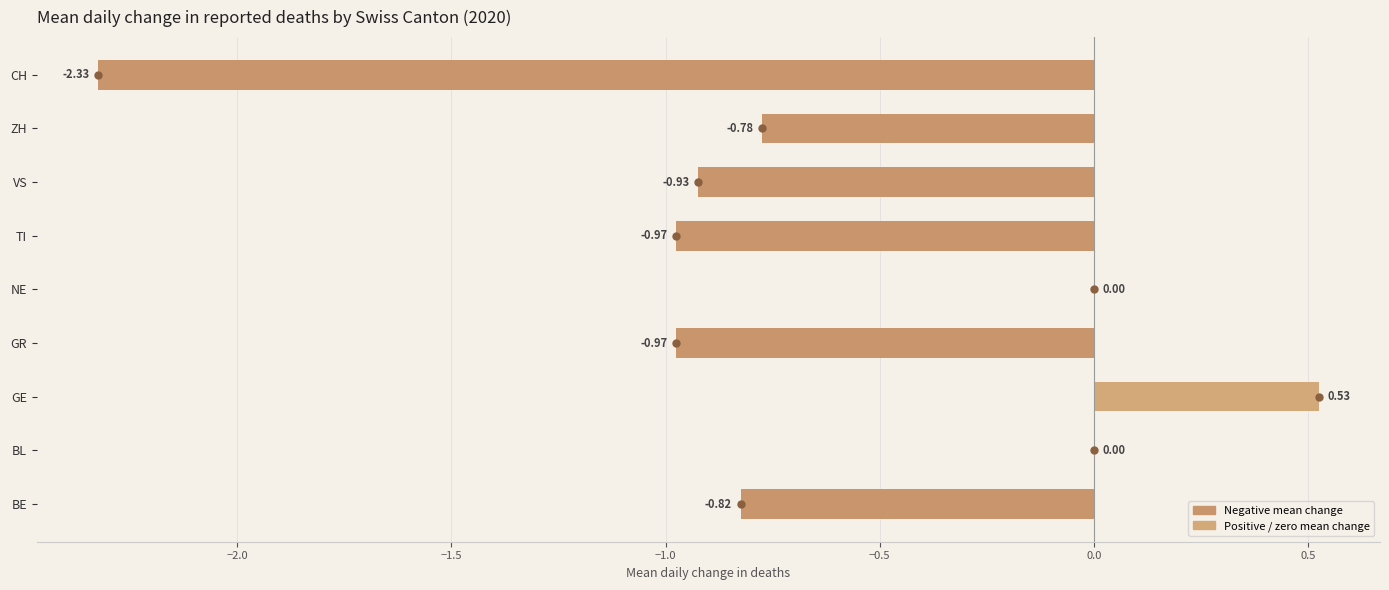

Which category has the highest value across all series?

GE